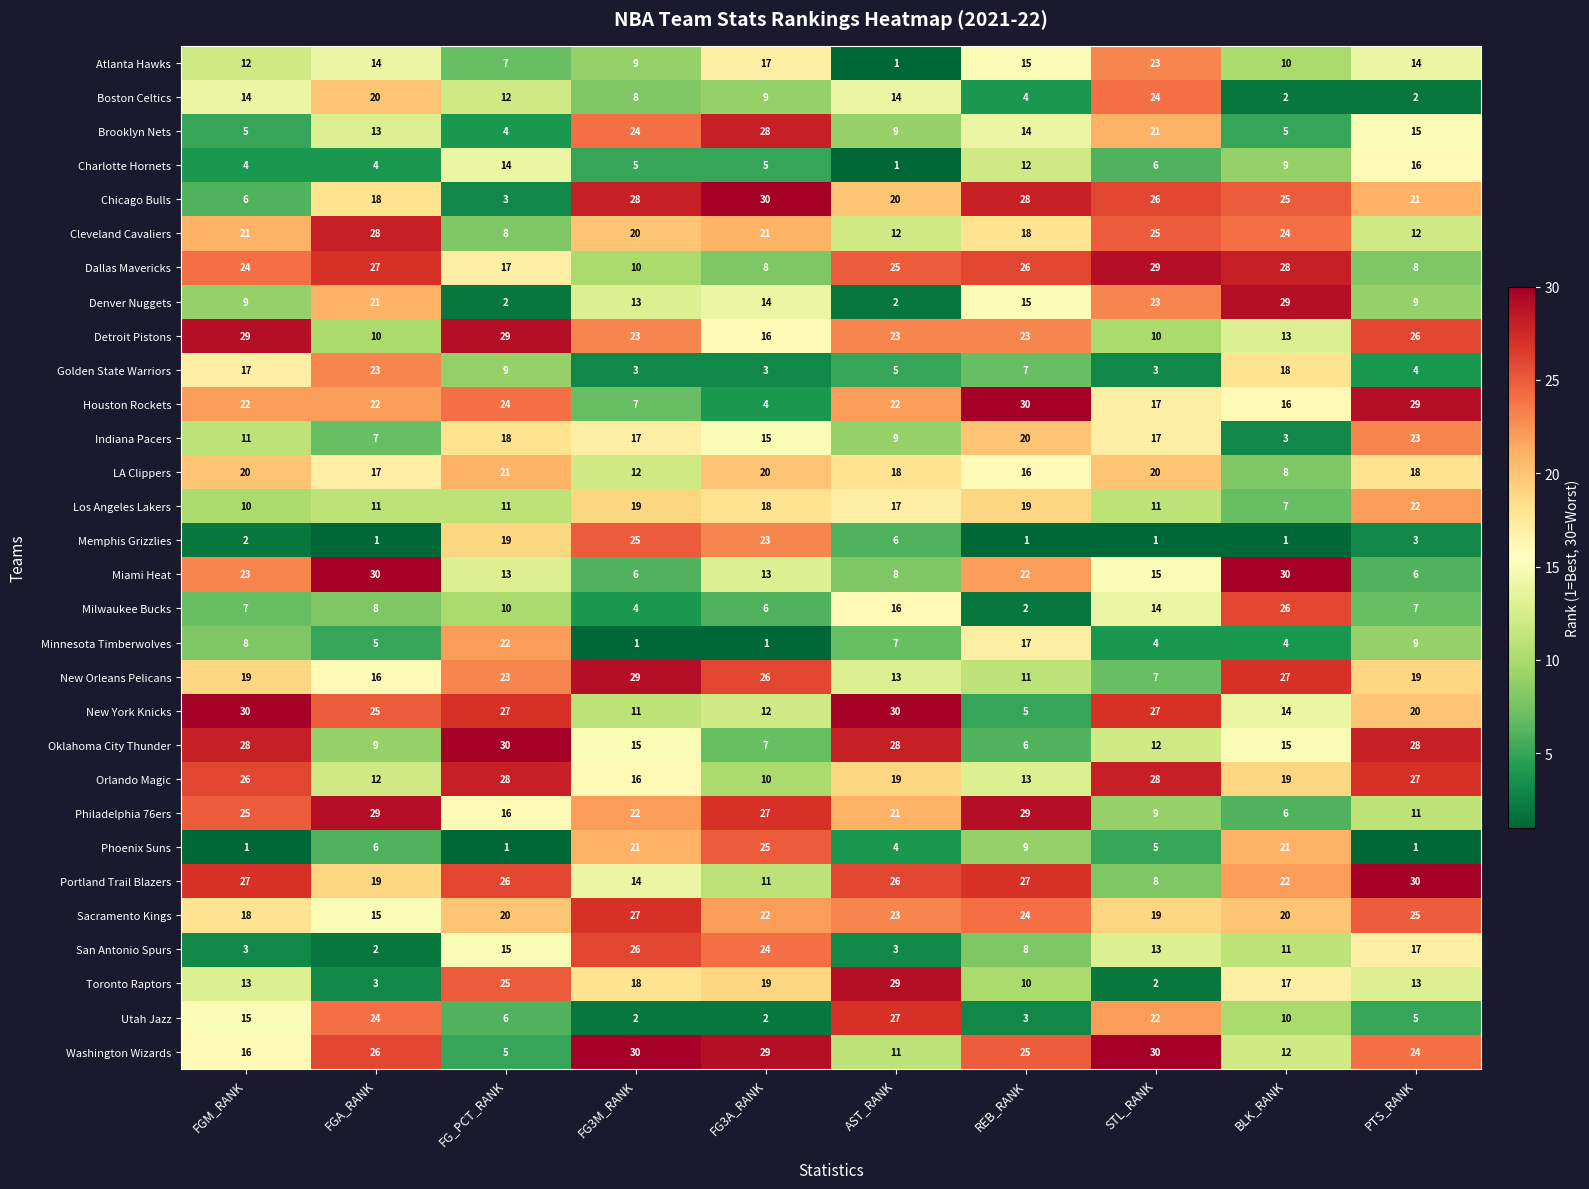

What is the average value of the Oklahoma City Thunder series?

18